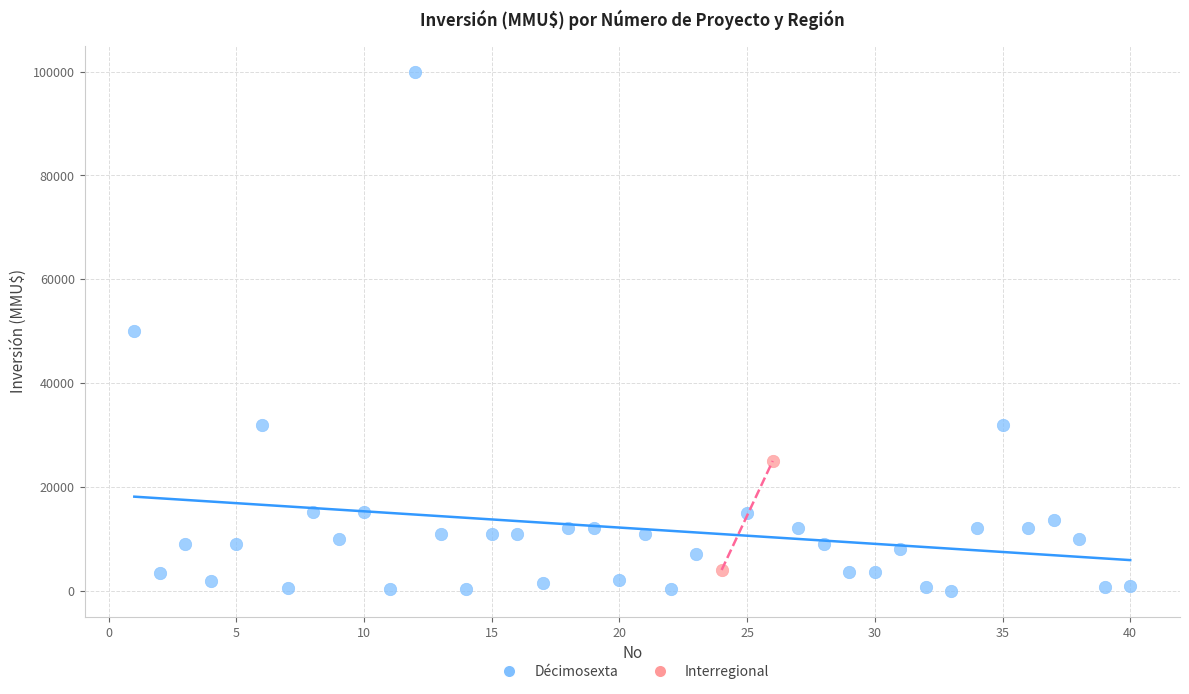

What are all the series names shown in the legend?

Décimosexta, Interregional